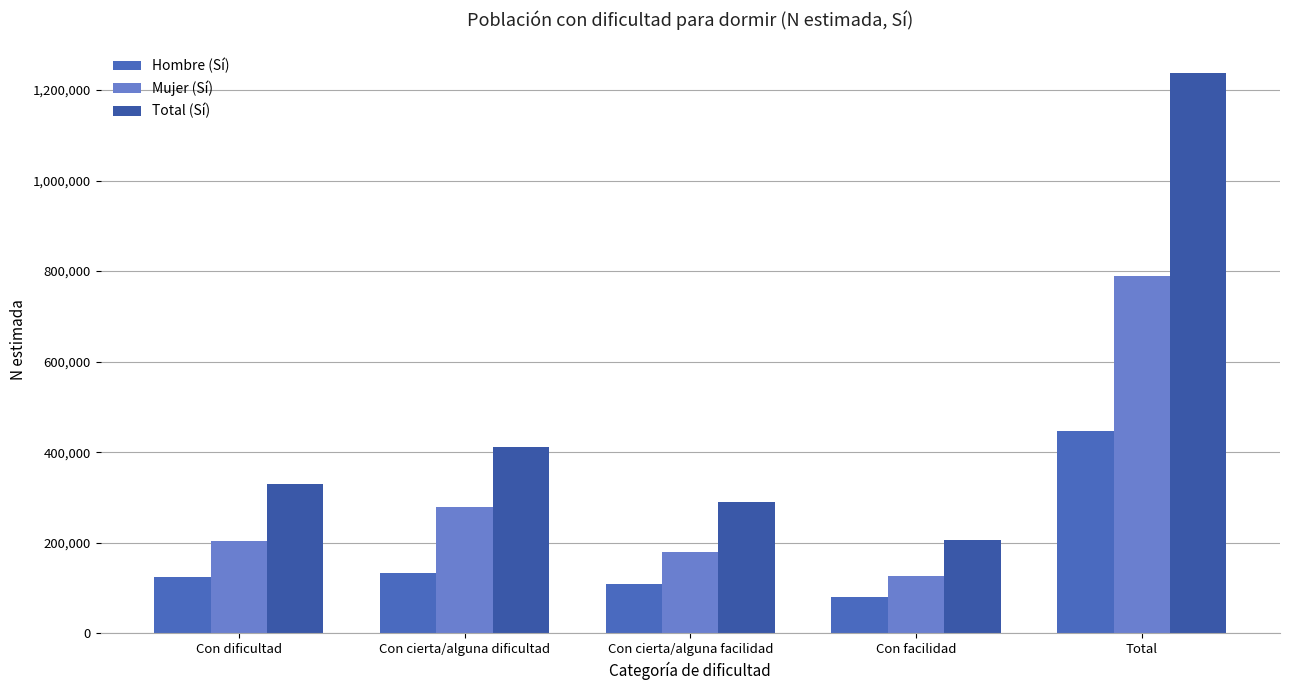

True or false: Mujer (Sí) has a value of 278210 at Con cierta/alguna dificultad.

True